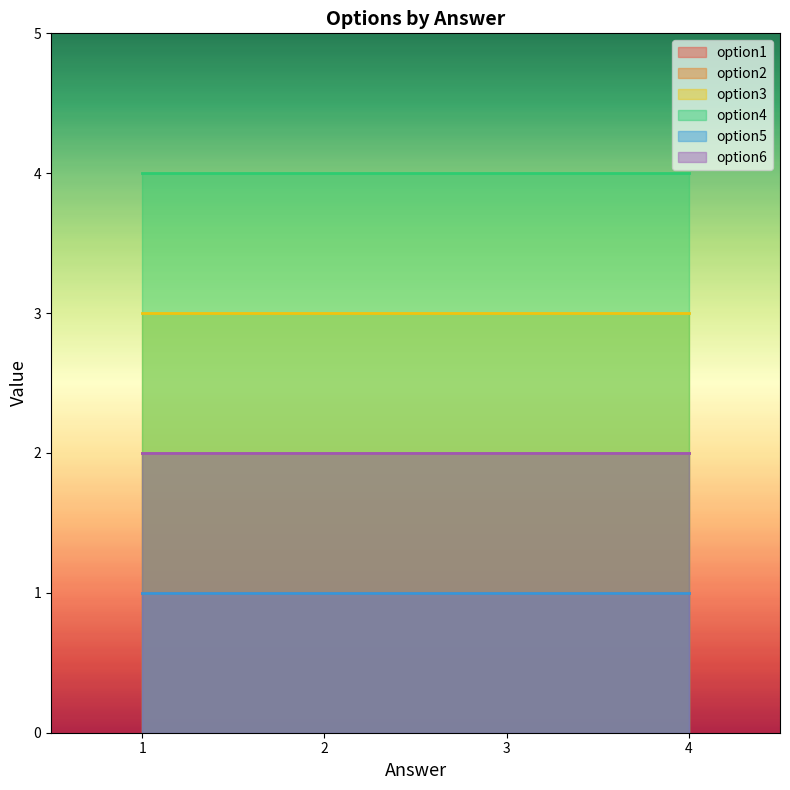

What are all the series names shown in the legend?

option1, option2, option3, option4, option5, option6